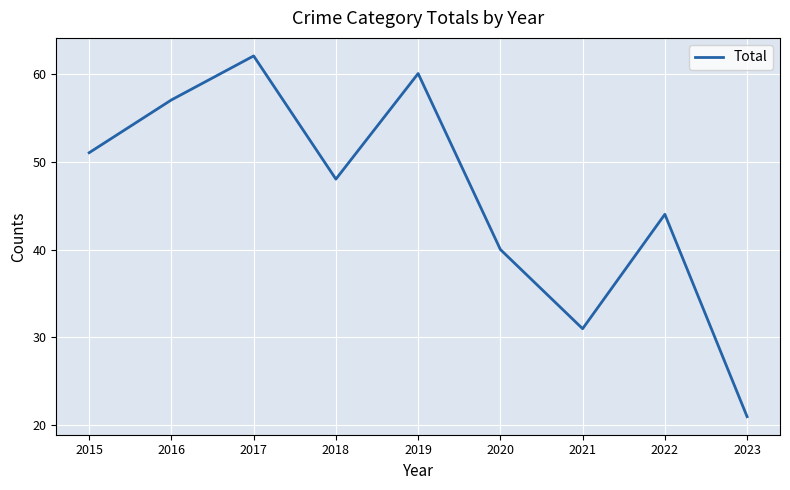

The chart shows a value of 30 at 2022. True or false?

False